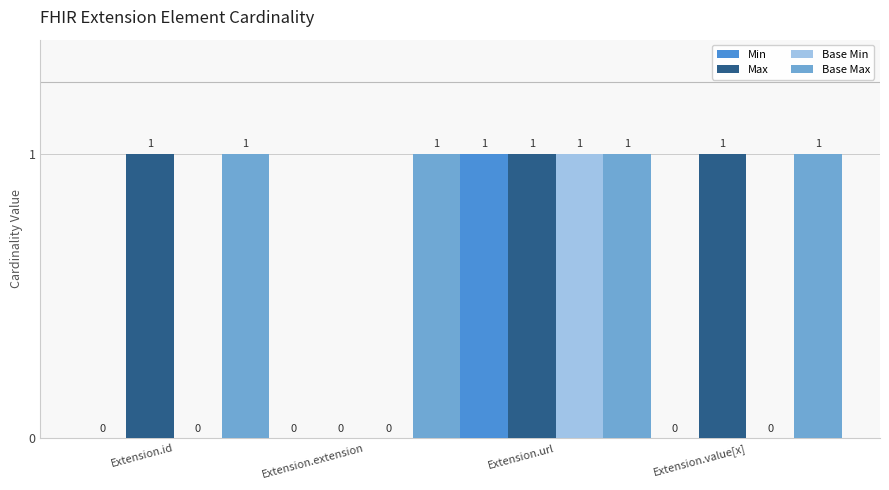

Reading left to right, transcribe all the data shown in this chart.

Min: 0	0	1	0
Max: 1	0	1	1
Base Min: 0	0	1	0
Base Max: 1	1	1	1